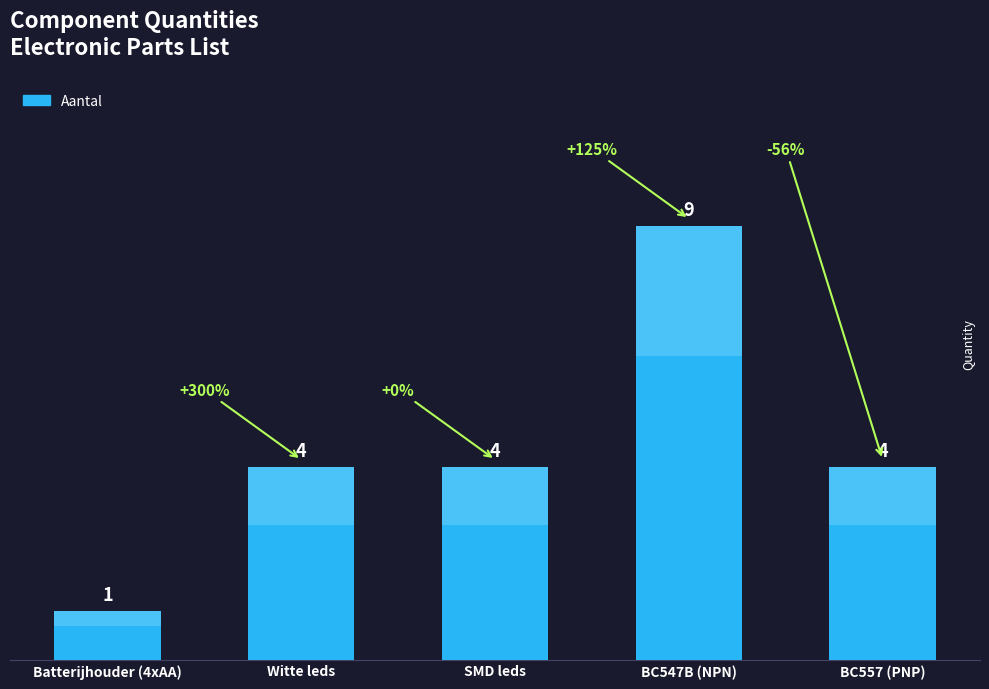

What is the sum of all values?

22